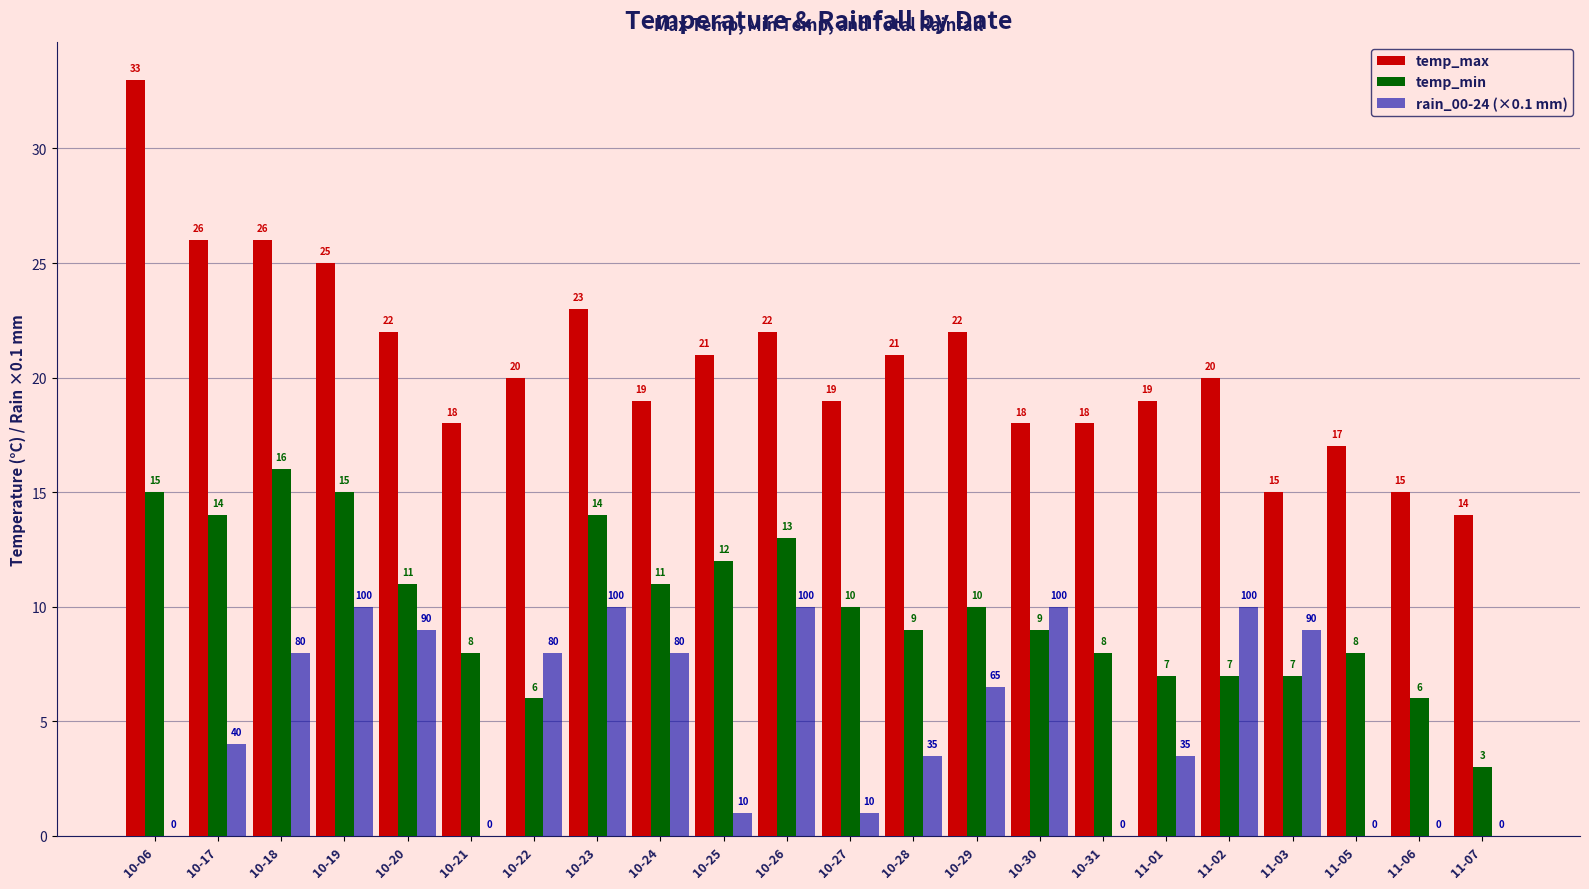

Where does the rain_00-24 (×0.1 mm) series first go above 6?

10-18